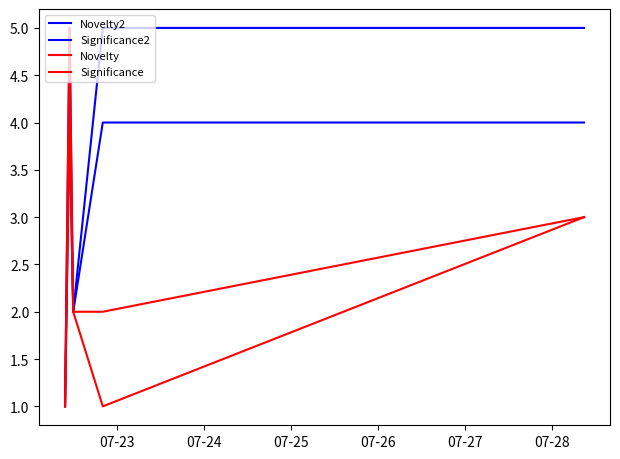

How many lines are shown in the chart?

4